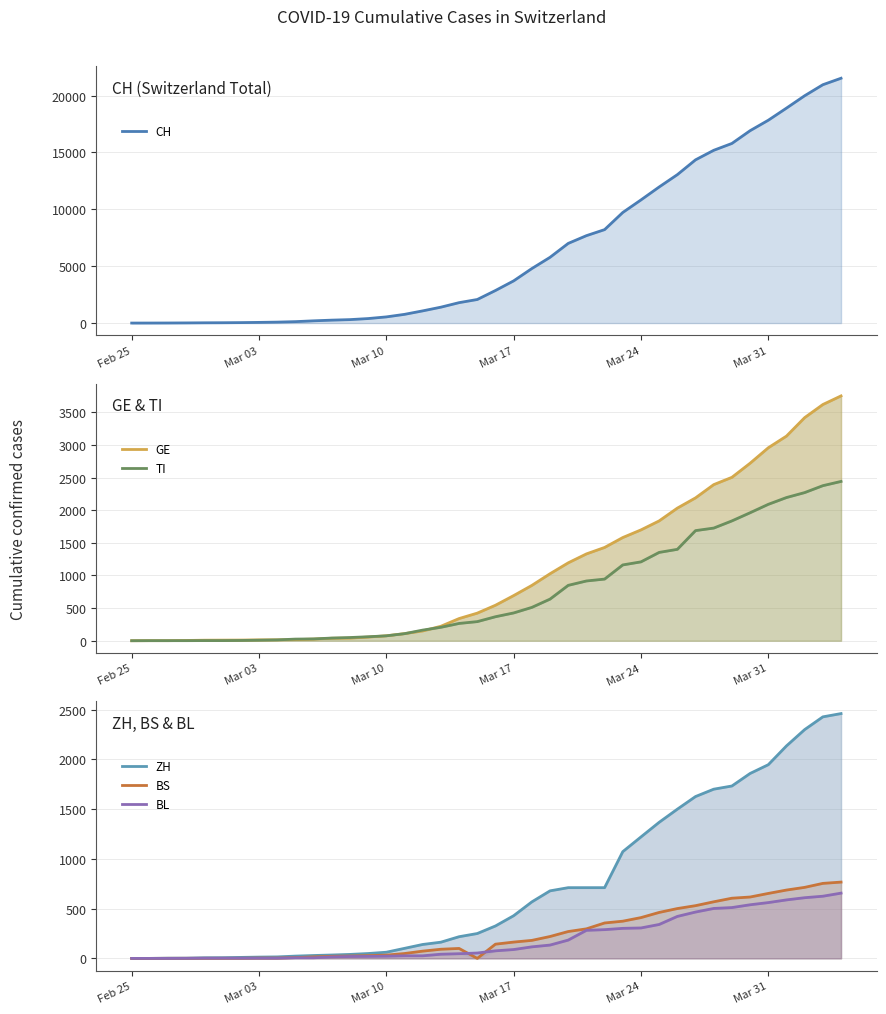

The value of GE at 34 is 1169. True or false?

False